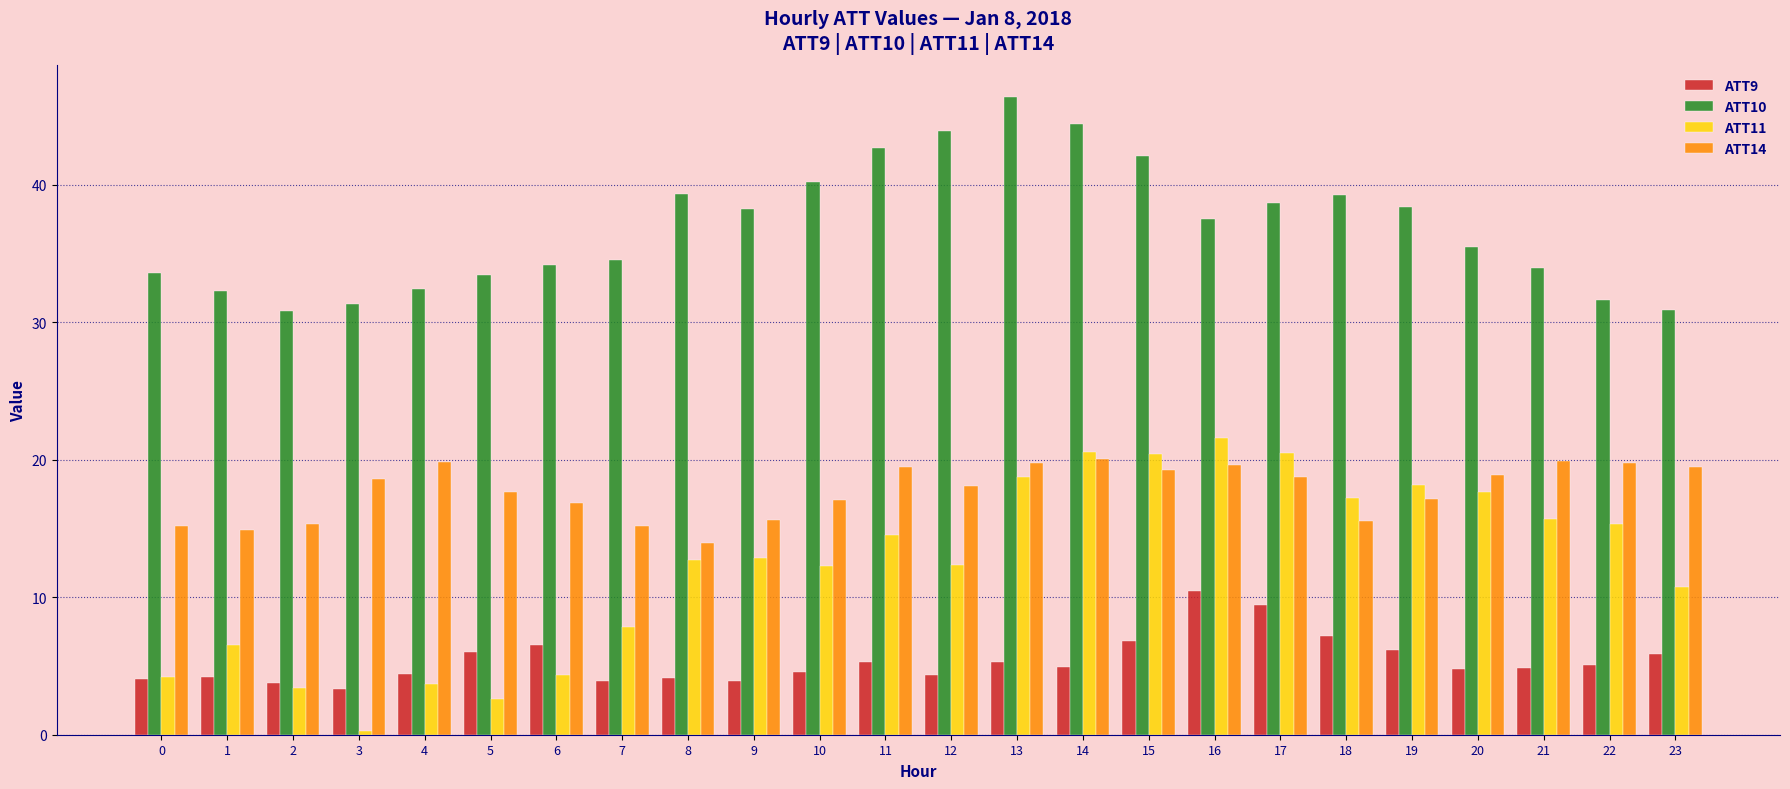

At which label does ATT9 reach its peak?

16